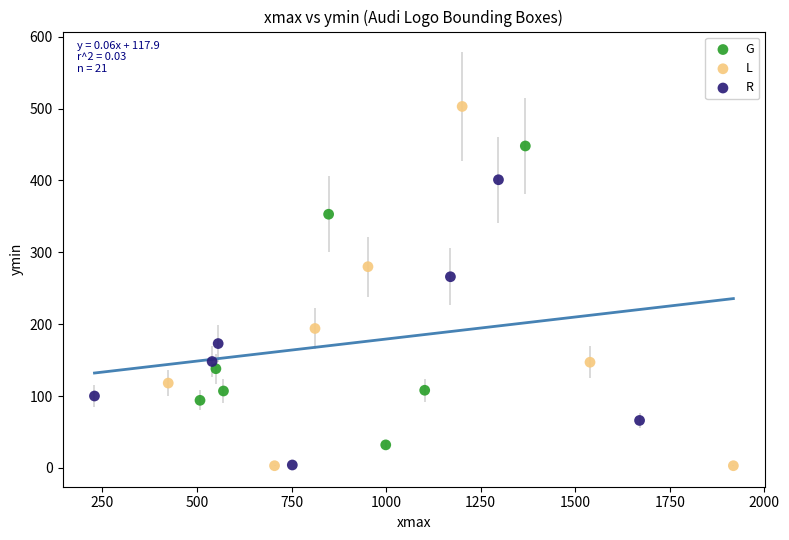

Which series has the largest Y range (max minus min)?

L